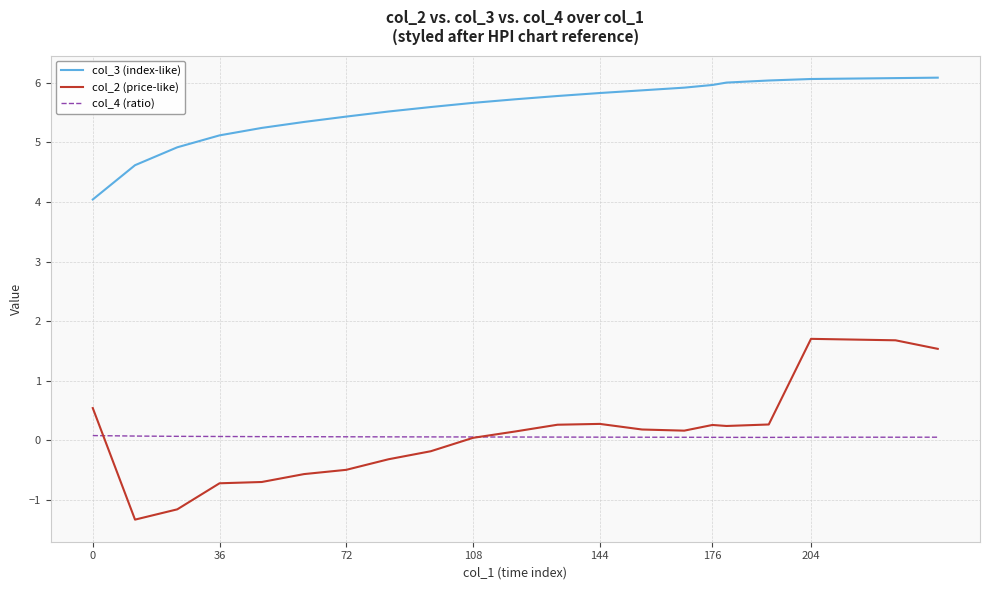

After their last crossing, which series has the higher values: col_2 (price-like) or col_4 (ratio)?

col_2 (price-like)